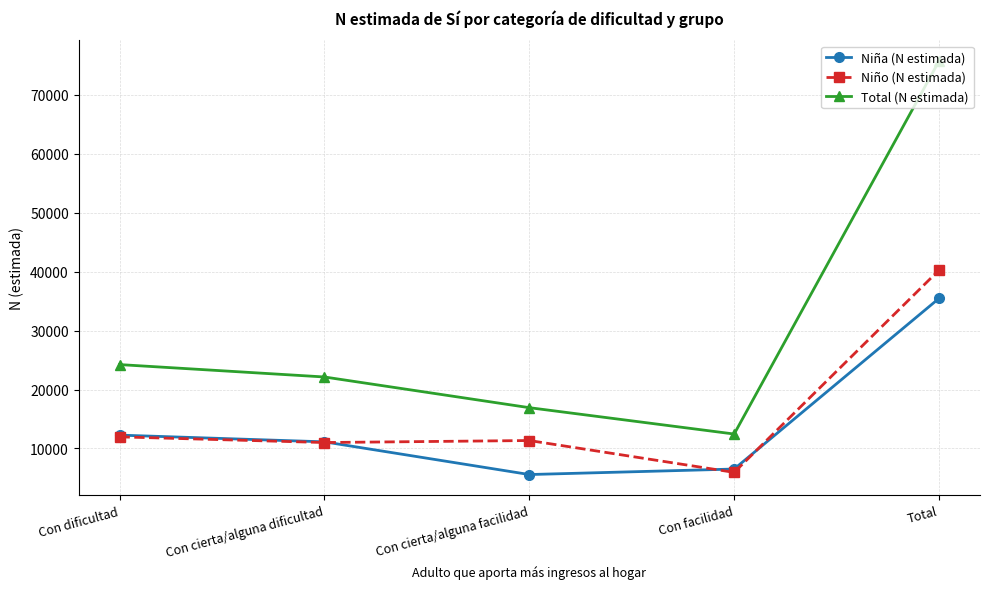

Where is Total (N estimada) nearest to the value 44097?

Con dificultad